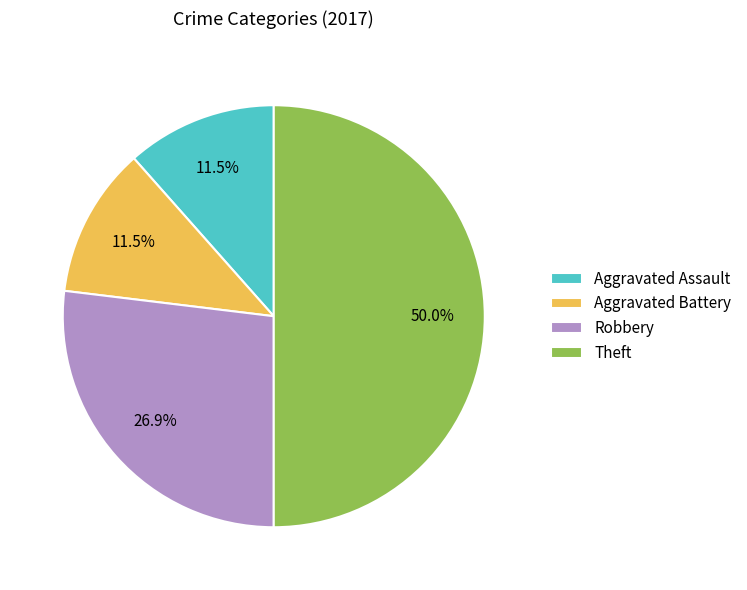

Is Robbery the majority of the pie?

No